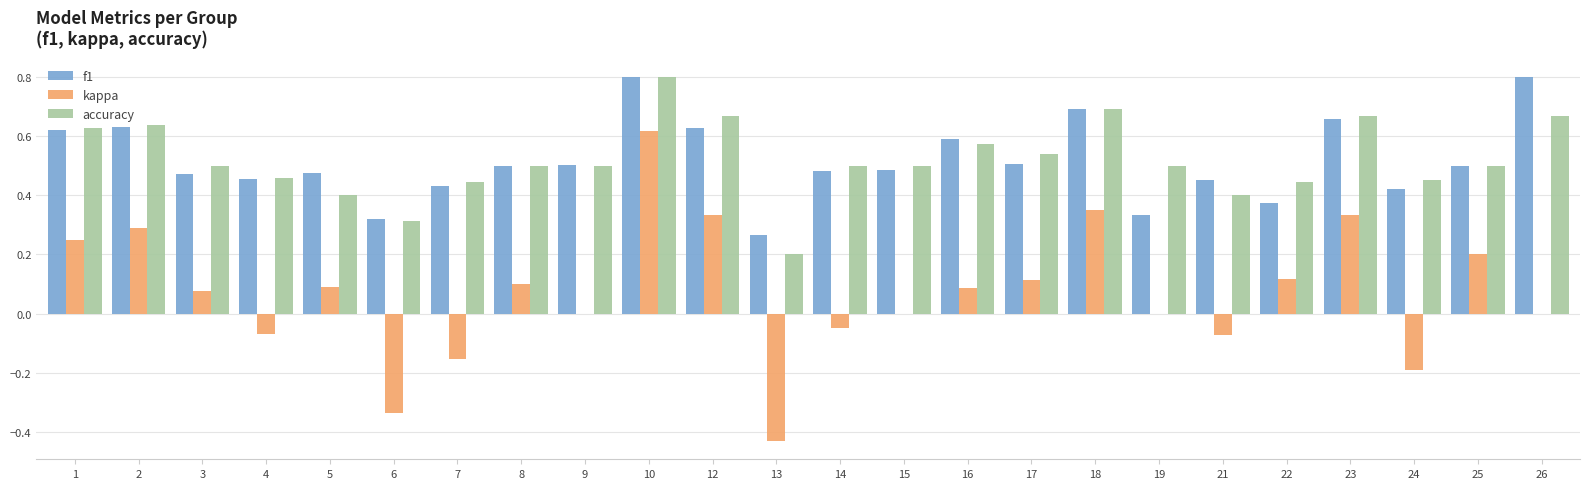

The accuracy series shows 0.7 at 3. True or false?

False